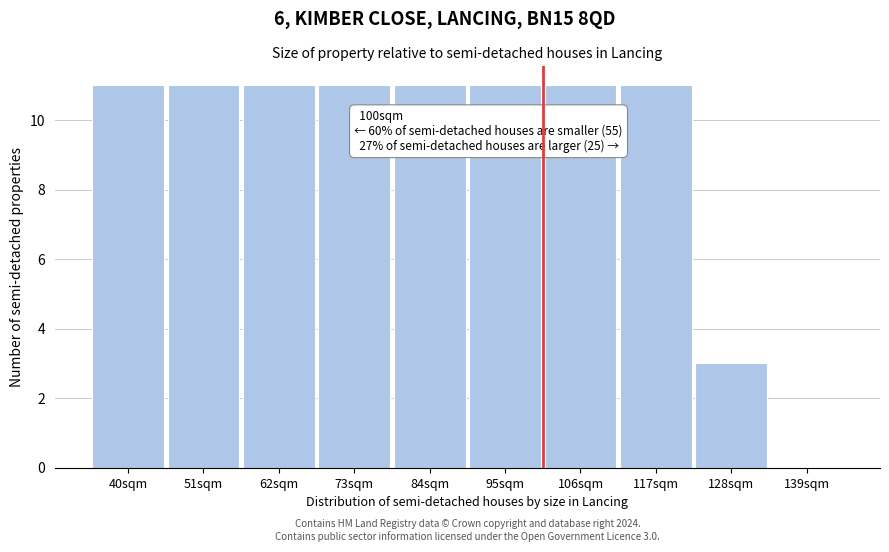

Reading left to right, transcribe all the data shown in this chart.

40sqm=11	51sqm=11	62sqm=11	73sqm=11	84sqm=11	95sqm=11	106sqm=11	117sqm=11	128sqm=3	139sqm=0